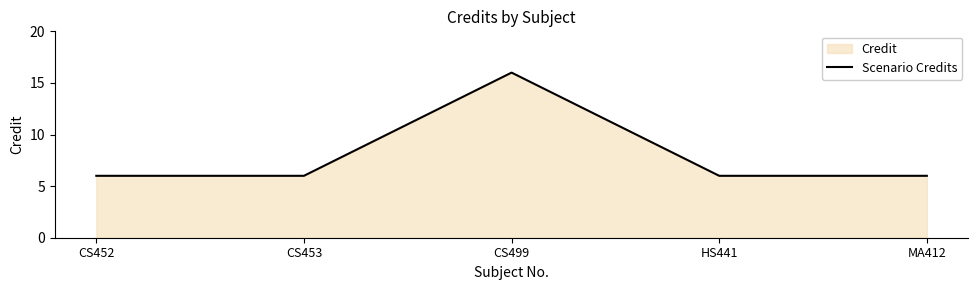

Is it true that the value at CS452 is 8?

False